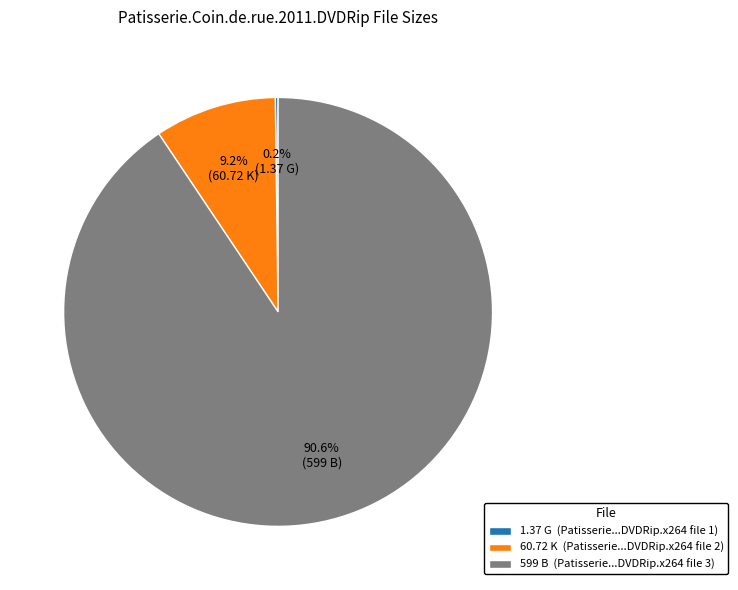

What is the largest slice in the pie chart?

599 B